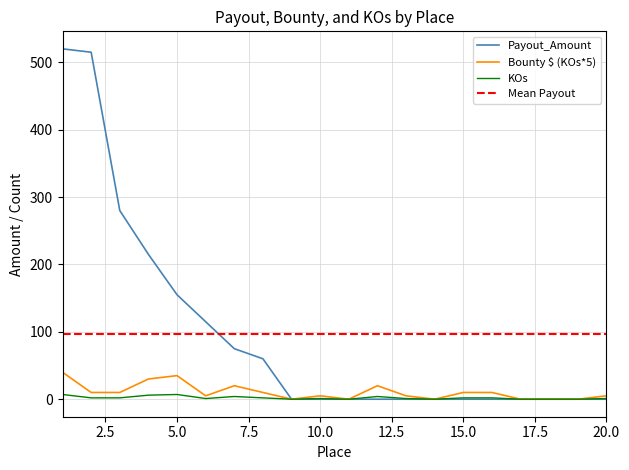

What is the average value of the KOs series?

2